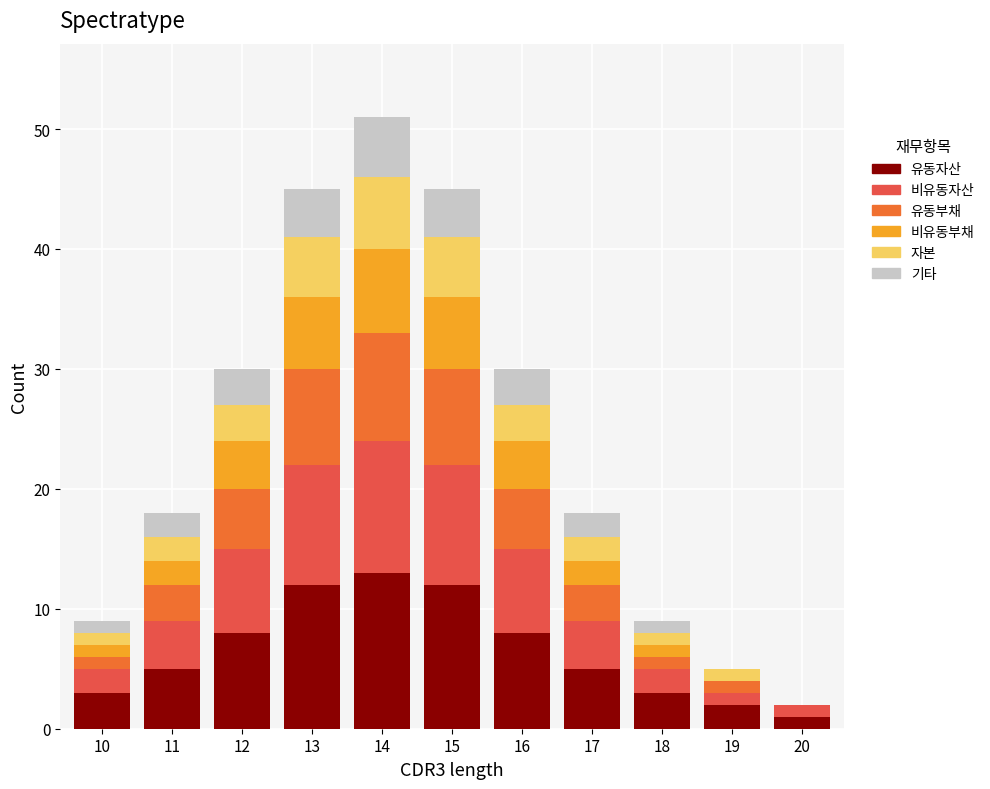

Are the bars horizontal?

No